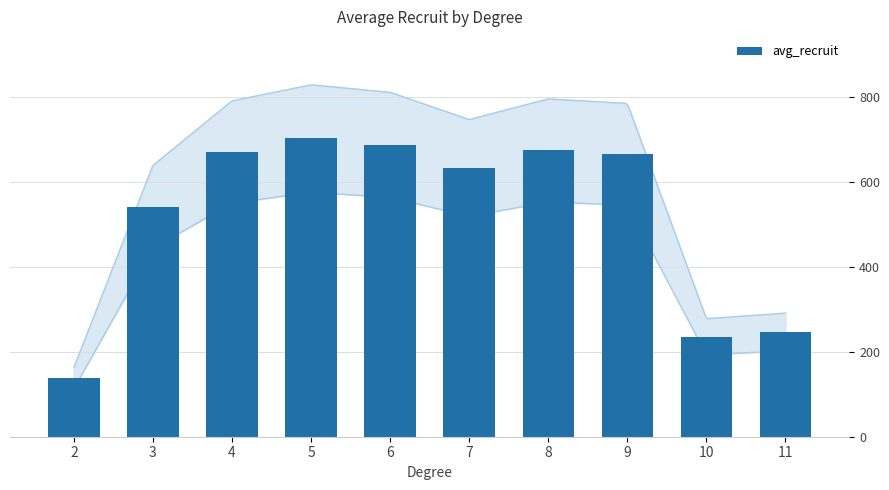

Rank the categories by value from lowest to highest.

2, 10, 11, 3, 7, 9, 4, 8, 6, 5